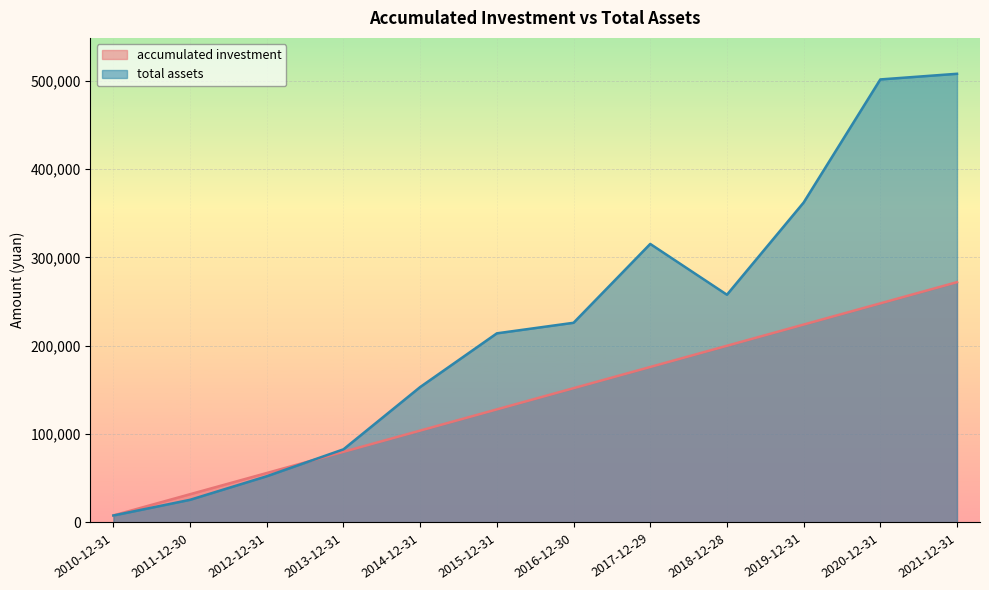

How many intersections are there between total assets and accumulated investment?

1